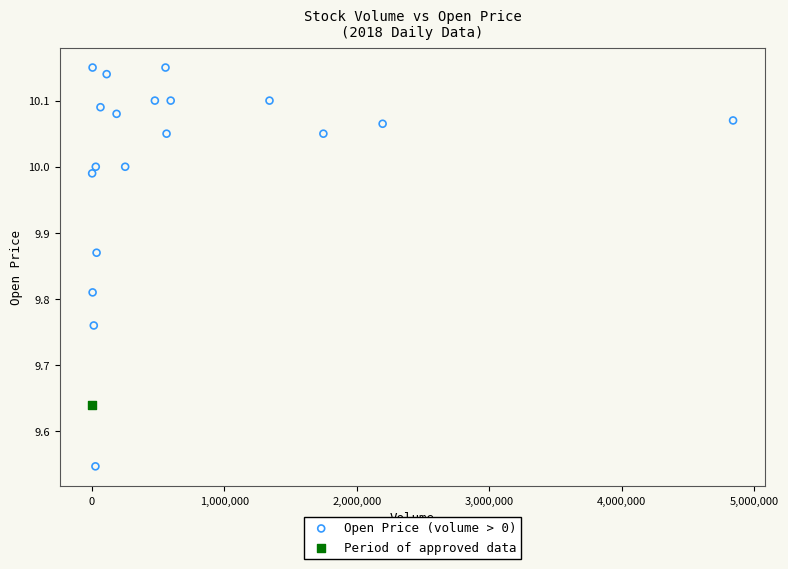

What are all the series names shown in the legend?

Open Price (volume > 0), Period of approved data